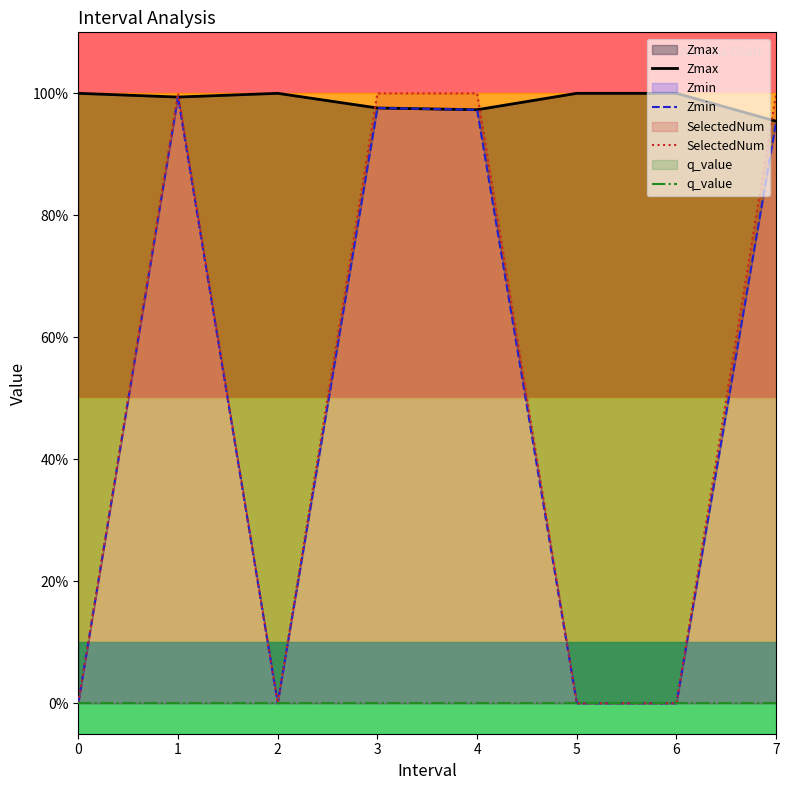

What is the highest value of the Zmax series?

1.0